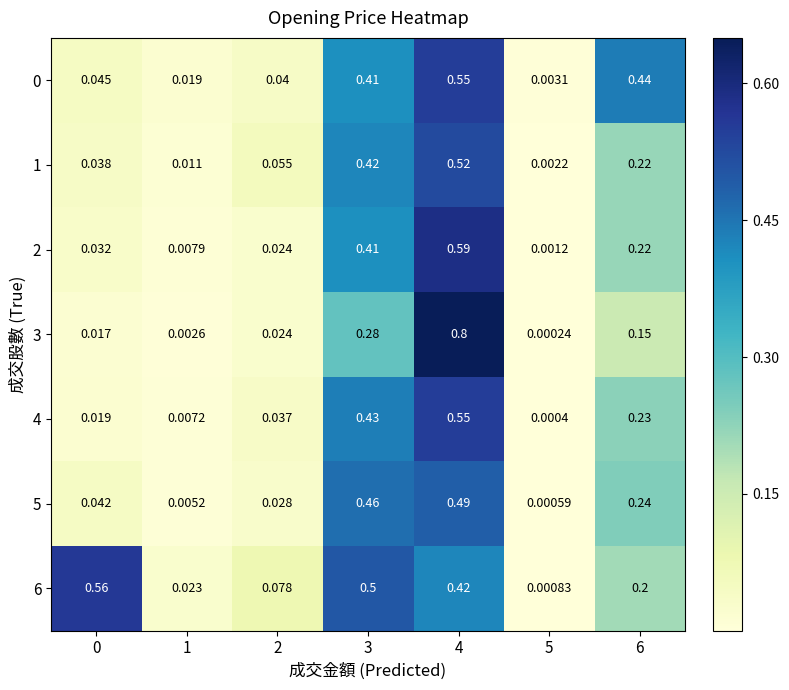

Count the number of categories in the chart.

7